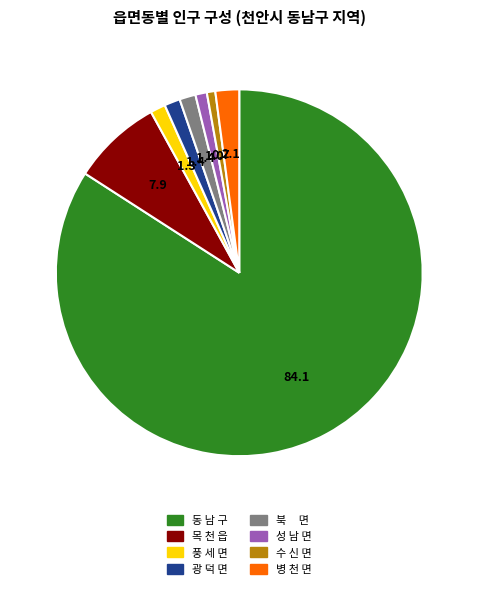

Is the sum of 광 덕 면 and 수 신 면 greater than half?

No